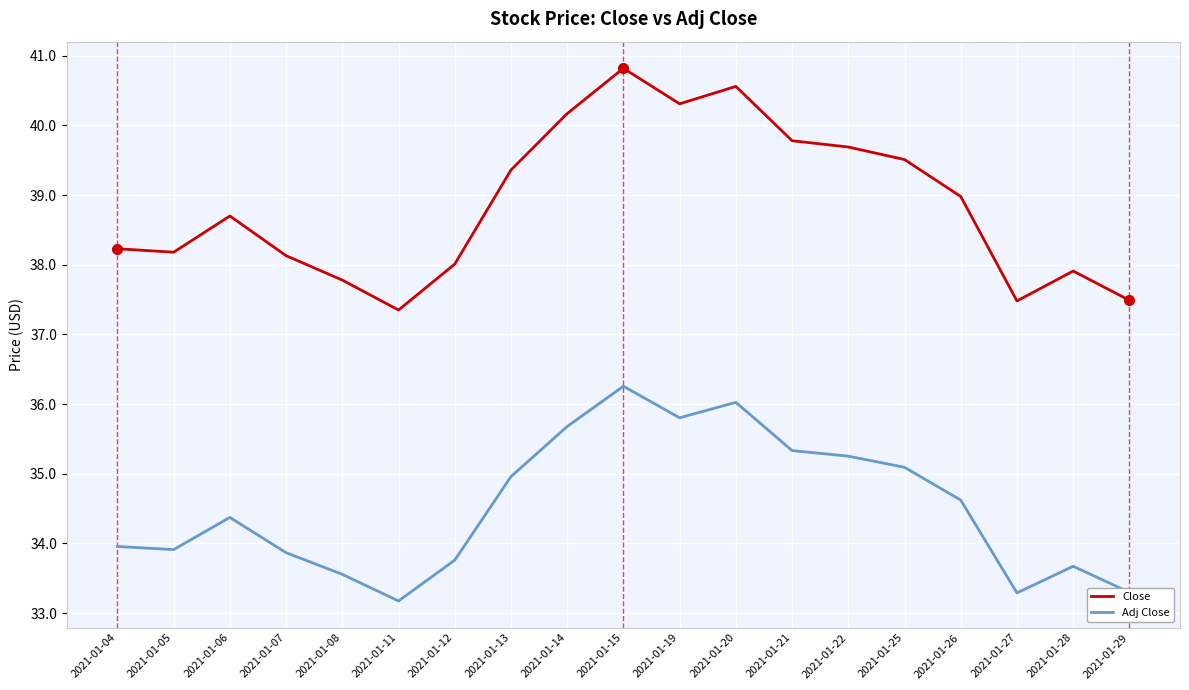

What is the average value of the Adj Close series?

34.5